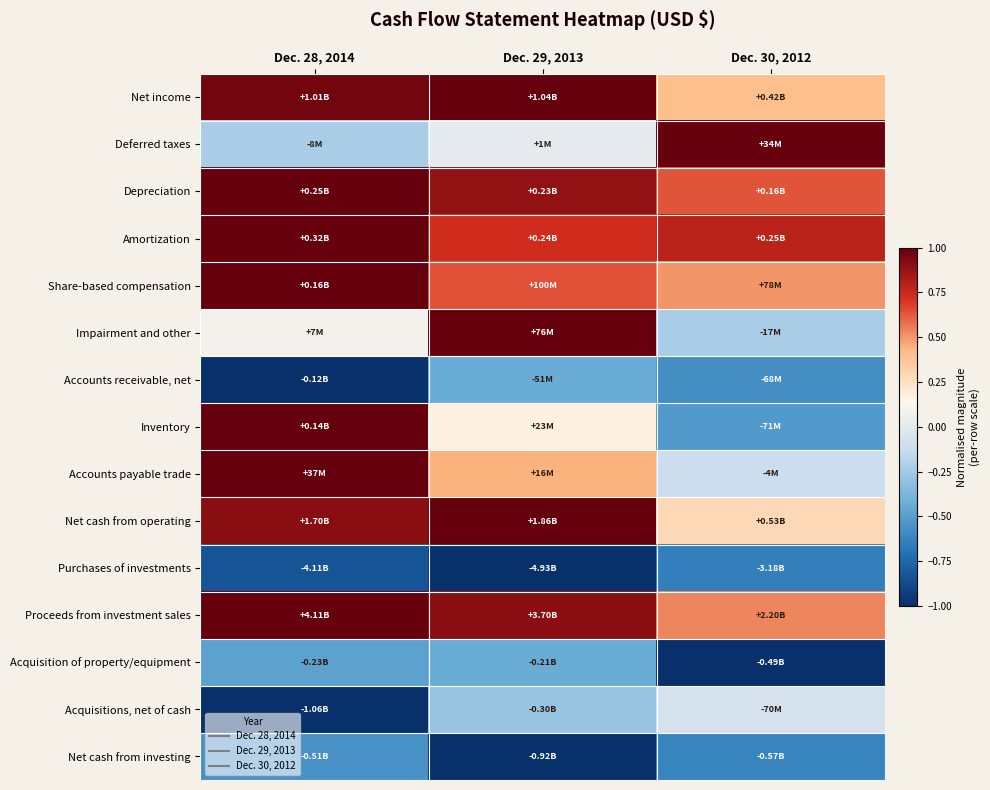

Reading left to right, what are all the values shown in this chart?

Net income: Dec. 28, 2014=1.0	Dec. 29, 2013=1.0	Dec. 30, 2012=0.4
Deferred taxes: Dec. 28, 2014=-0.2	Dec. 29, 2013=0.0	Dec. 30, 2012=1.0
Depreciation: Dec. 28, 2014=1.0	Dec. 29, 2013=0.9	Dec. 30, 2012=0.6
Amortization: Dec. 28, 2014=1.0	Dec. 29, 2013=0.7	Dec. 30, 2012=0.8
Share-based compensation: Dec. 28, 2014=1.0	Dec. 29, 2013=0.6	Dec. 30, 2012=0.5
Impairment and other: Dec. 28, 2014=0.1	Dec. 29, 2013=1.0	Dec. 30, 2012=-0.2
Accounts receivable, net: Dec. 28, 2014=-1.0	Dec. 29, 2013=-0.4	Dec. 30, 2012=-0.6
Inventory: Dec. 28, 2014=1.0	Dec. 29, 2013=0.2	Dec. 30, 2012=-0.5
Accounts payable trade: Dec. 28, 2014=1.0	Dec. 29, 2013=0.4	Dec. 30, 2012=-0.1
Net cash from operating: Dec. 28, 2014=0.9	Dec. 29, 2013=1.0	Dec. 30, 2012=0.3
Purchases of investments: Dec. 28, 2014=-0.8	Dec. 29, 2013=-1.0	Dec. 30, 2012=-0.6
Proceeds from investment sales: Dec. 28, 2014=1.0	Dec. 29, 2013=0.9	Dec. 30, 2012=0.5
Acquisition of property/equipment: Dec. 28, 2014=-0.5	Dec. 29, 2013=-0.4	Dec. 30, 2012=-1.0
Acquisitions, net of cash: Dec. 28, 2014=-1.0	Dec. 29, 2013=-0.3	Dec. 30, 2012=-0.1
Net cash from investing: Dec. 28, 2014=-0.6	Dec. 29, 2013=-1.0	Dec. 30, 2012=-0.6